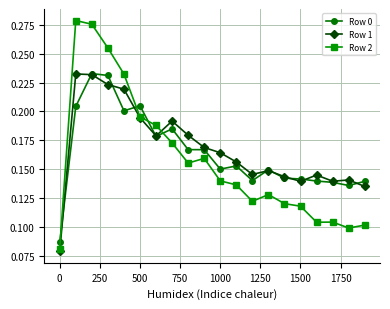

At how many categories does at least one series exceed 0?

20